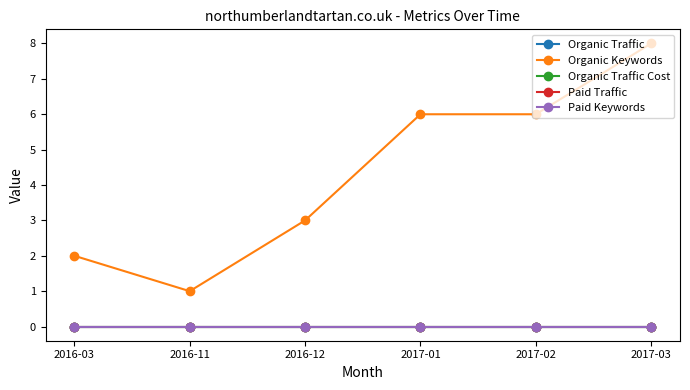

Rank the series by their maximum value, from highest to lowest.

Organic Keywords, Organic Traffic, Organic Traffic Cost, Paid Traffic, Paid Keywords